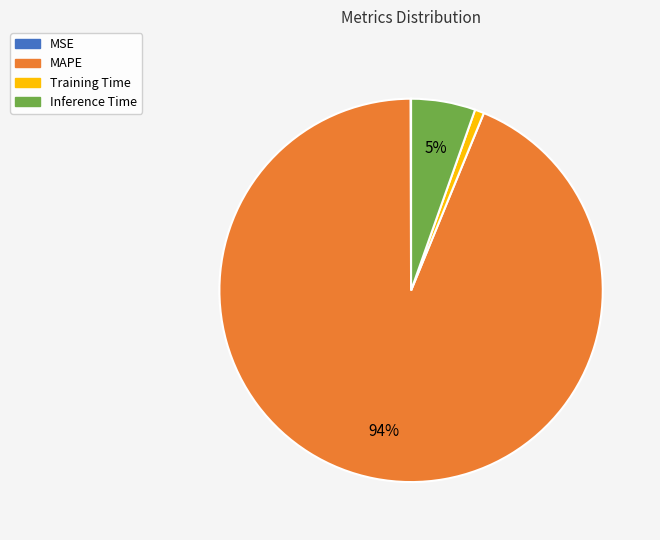

Combined, do Training Time and Inference Time account for over 50%?

No